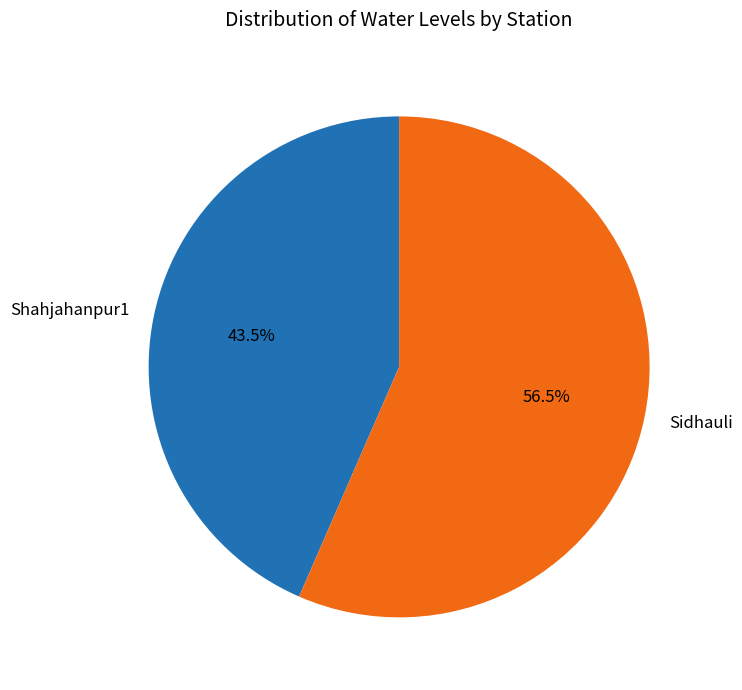

What percentage is NOT represented by Shahjahanpur1?

56.5%